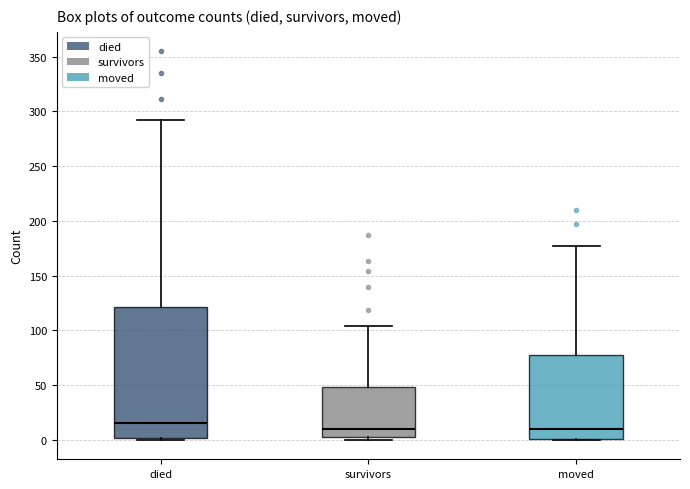

Which box's median line is the highest?

died